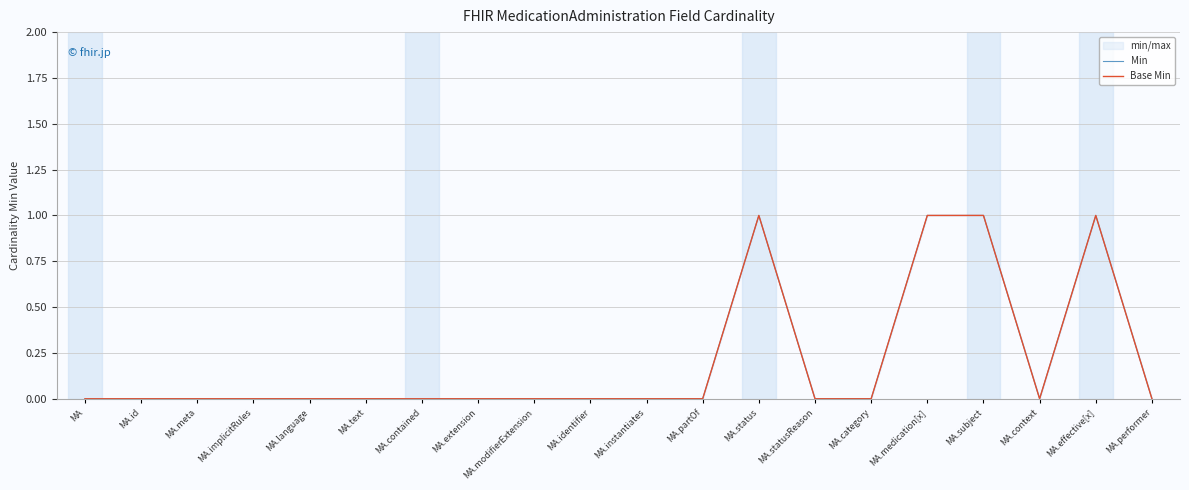

List the series in order of their peak value, highest first.

Min, Base Min